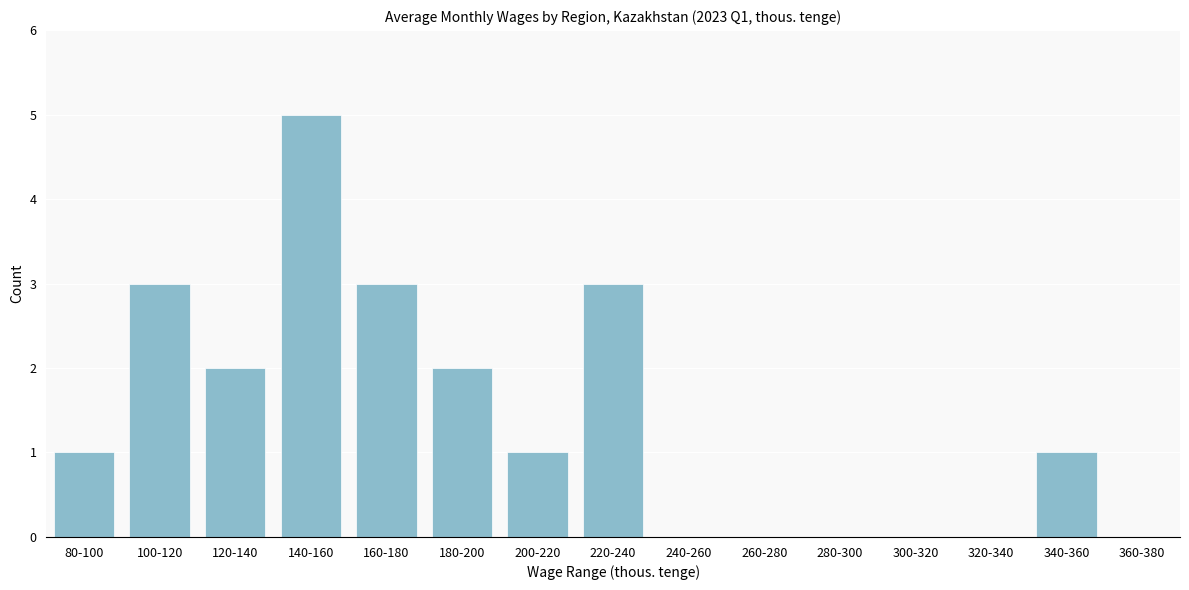

Reading left to right, what are all the values shown in this chart?

80-100=1	100-120=3	120-140=2	140-160=5	160-180=3	180-200=2	200-220=1	220-240=3	240-260=0	260-280=0	280-300=0	300-320=0	320-340=0	340-360=1	360-380=0